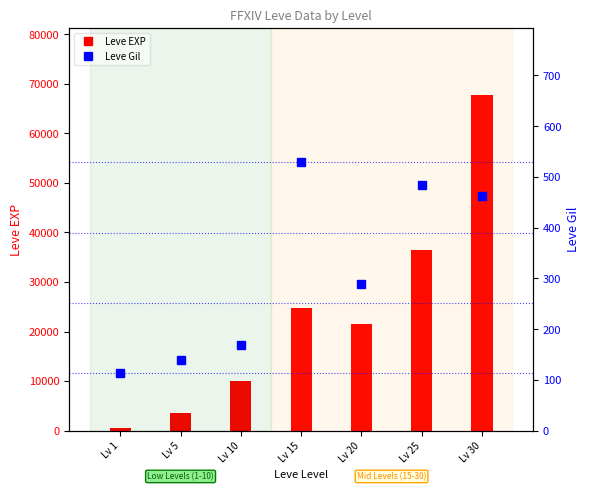

Which category has the highest value across all series?

Lv 30